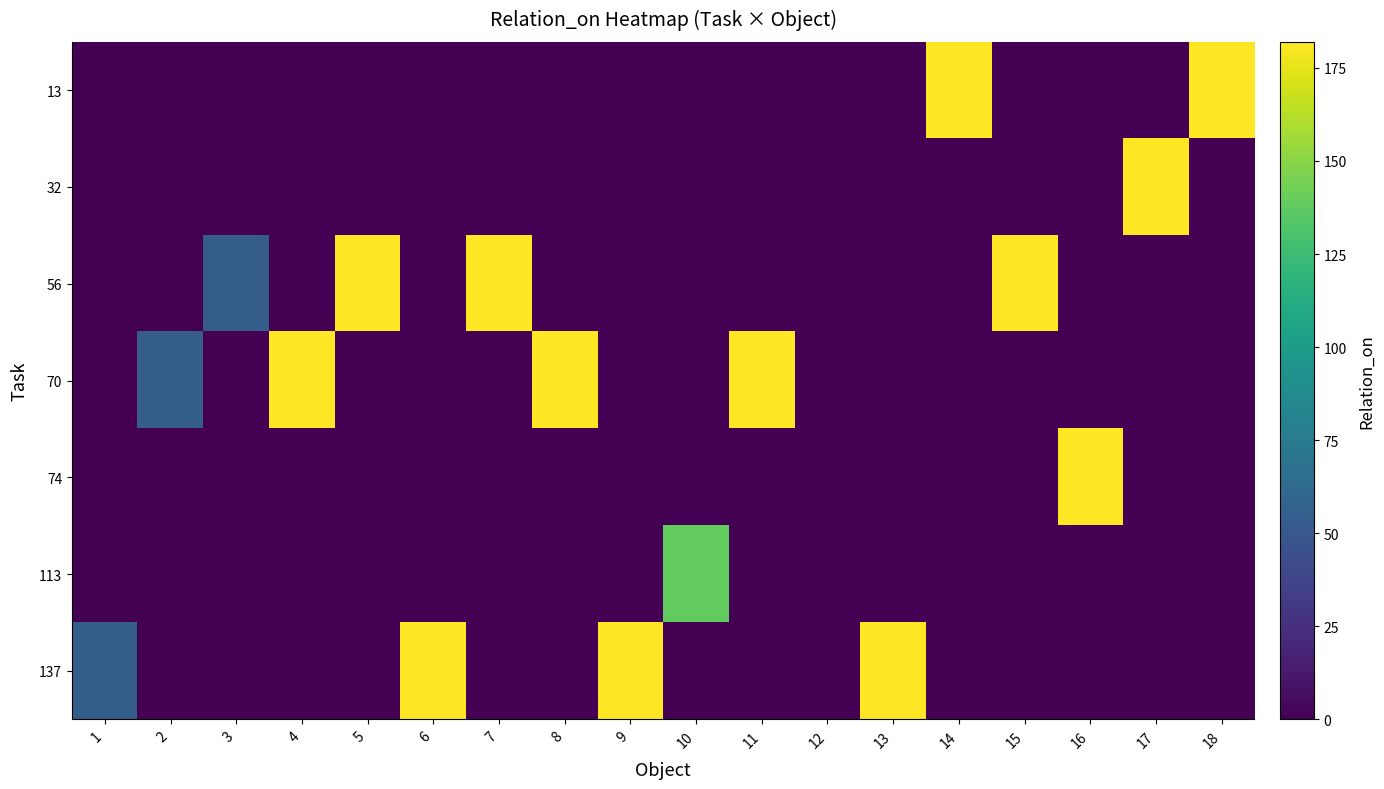

Rank the series by their maximum value, from highest to lowest.

13, 32, 56, 70, 74, 137, 113